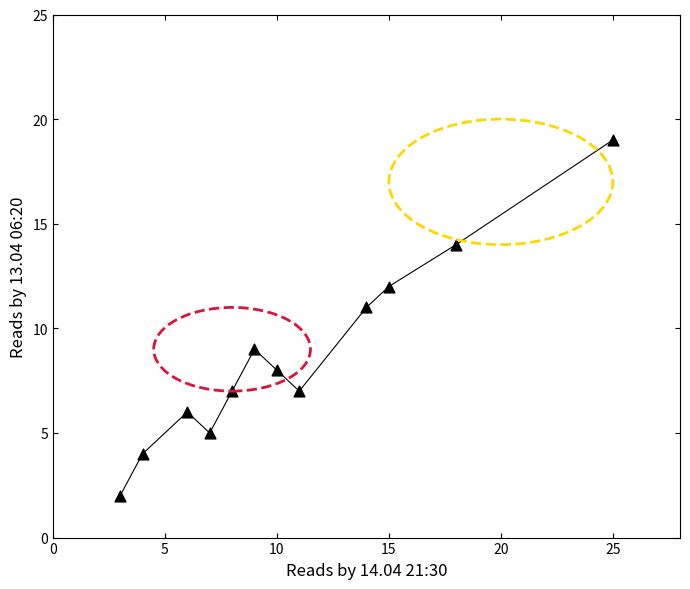

What is the average Y value?

9